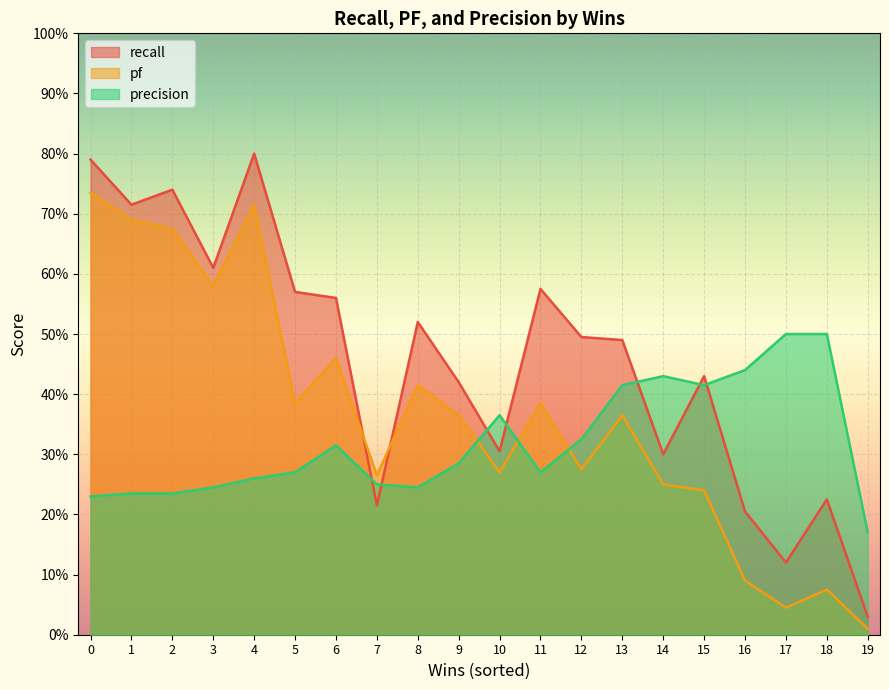

Is it true that precision equals 0.1 at 19?

False